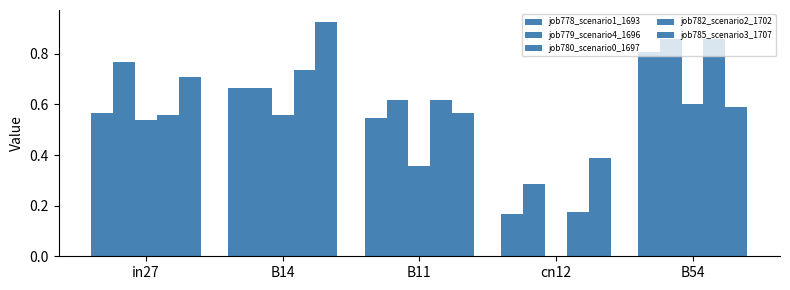

Rank the categories by job779_scenario4_1696 value from highest to lowest.

B54, in27, B14, B11, cn12